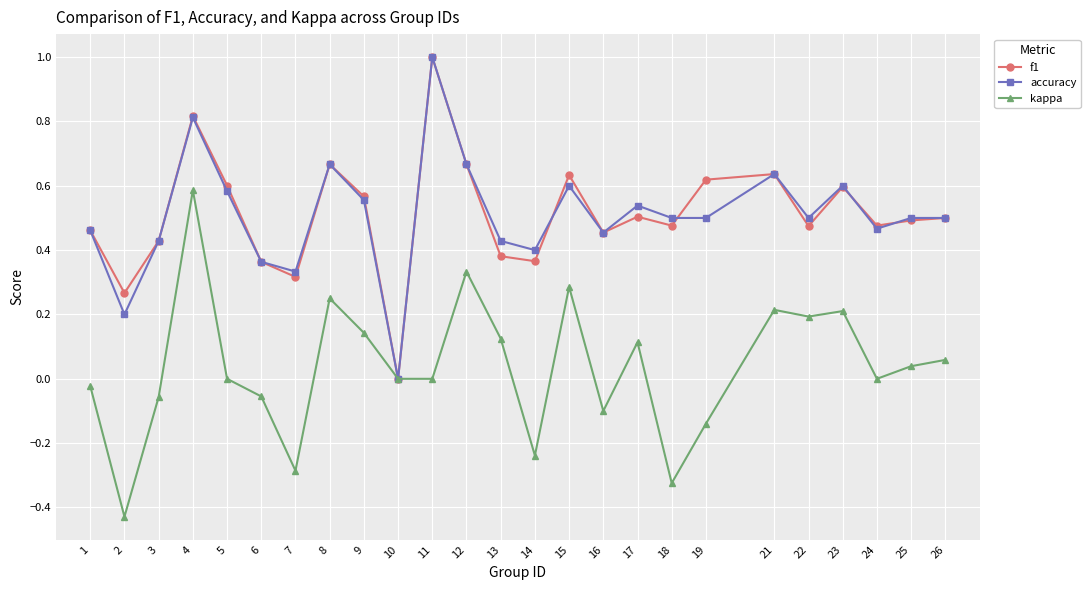

At which category does f1 reach its first local valley?

2